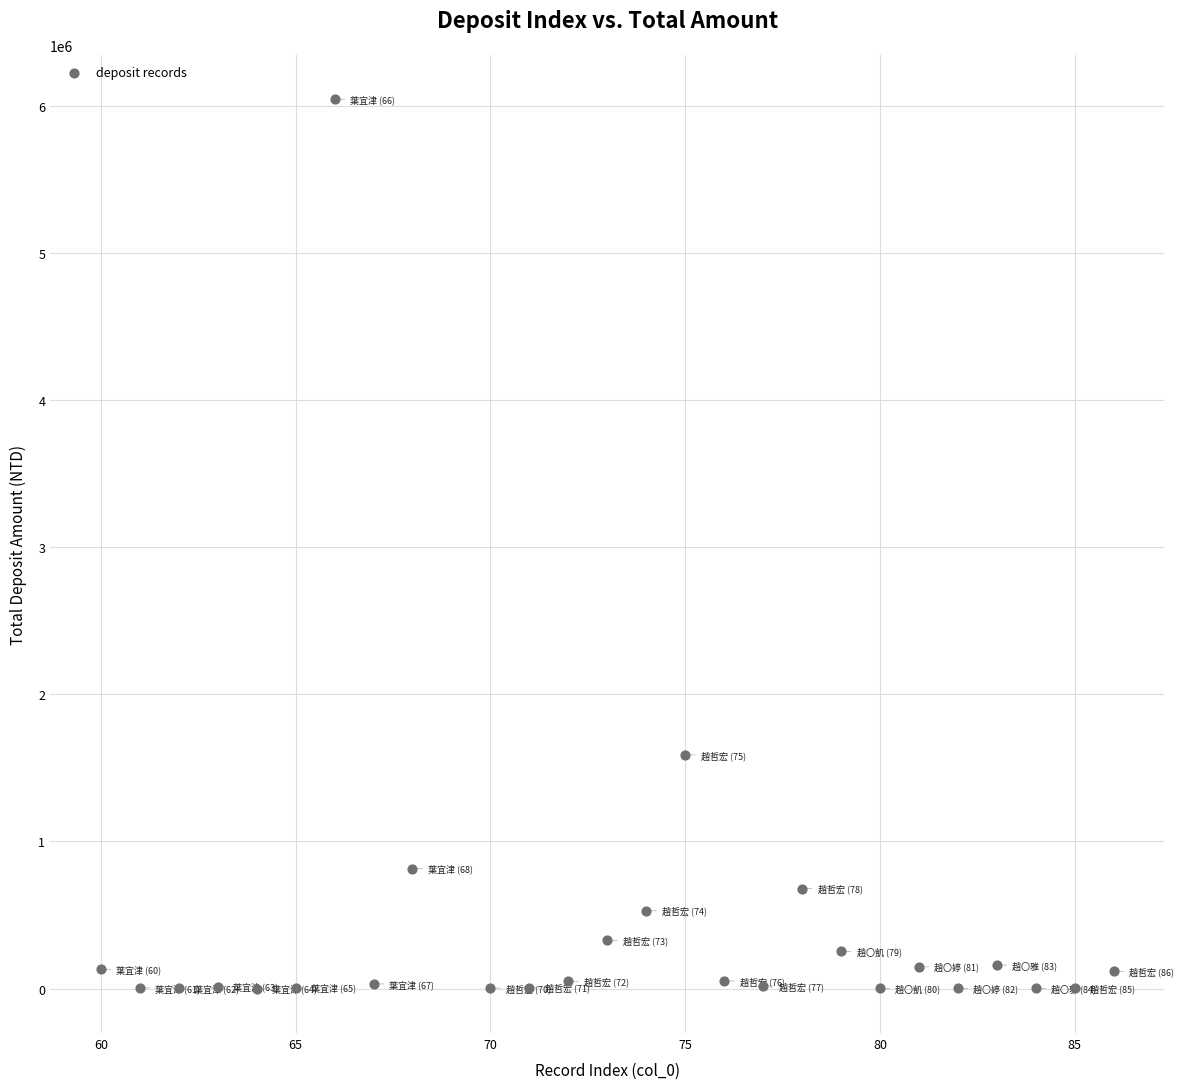

What Y value in the scatter plot is closest to 3021748?

1587773.0